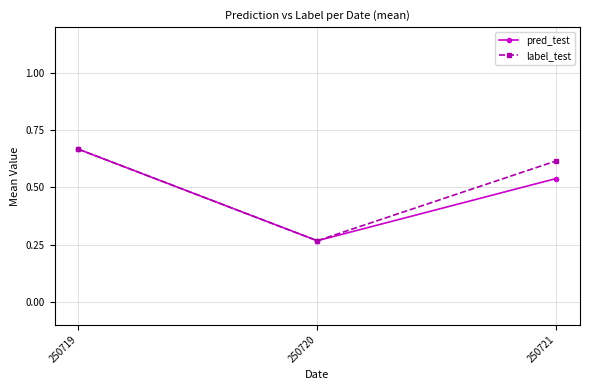

Count the pred_test values in the range 0 to 1.

3